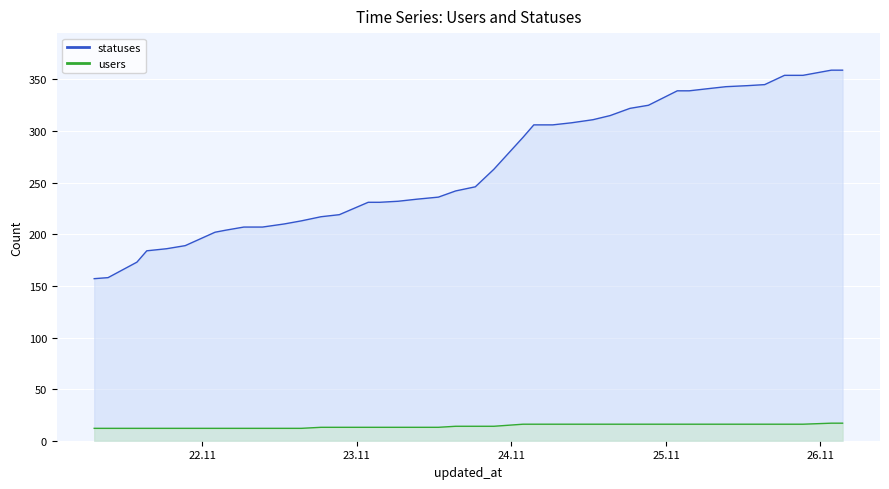

Is it true that statuses equals 564 at 2022-11-25 06:26?

False